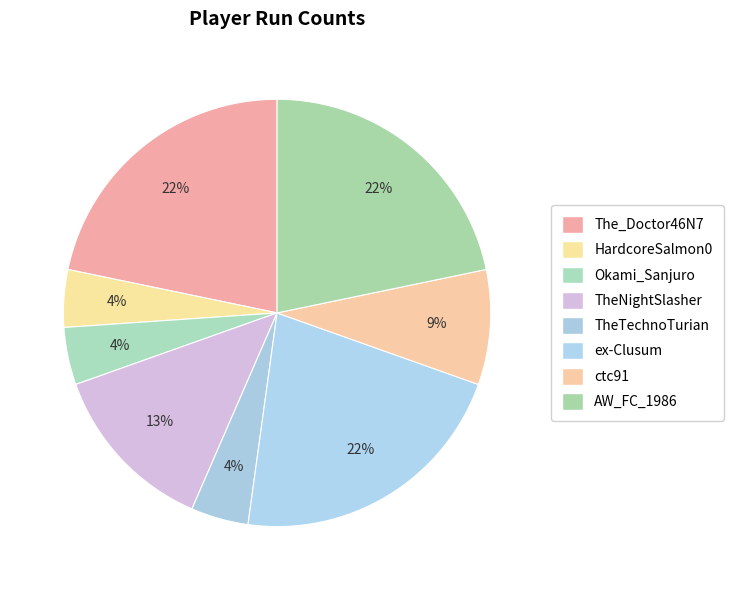

Is it true that Okami_Sanjuro is 1% of the pie?

False